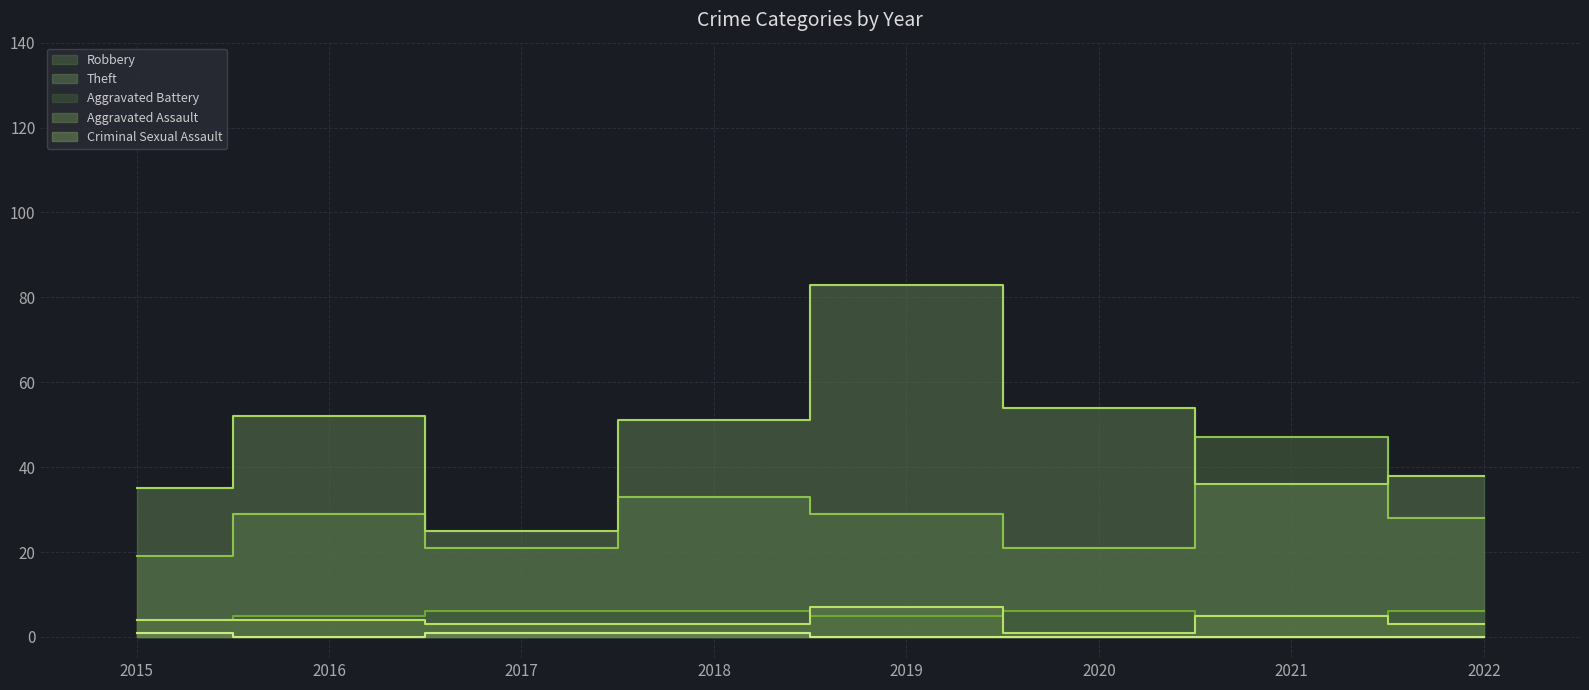

Rank the categories by Aggravated Assault value from lowest to highest.

2020, 2017, 2018, 2022, 2015, 2016, 2021, 2019